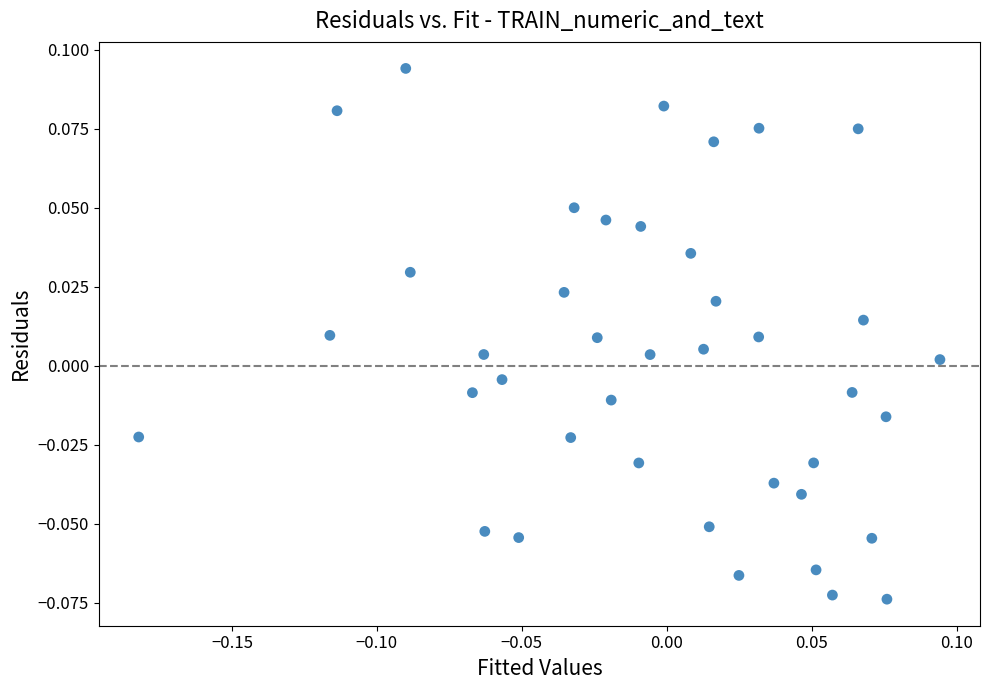

What is the range of X values (max minus min)?

0.3